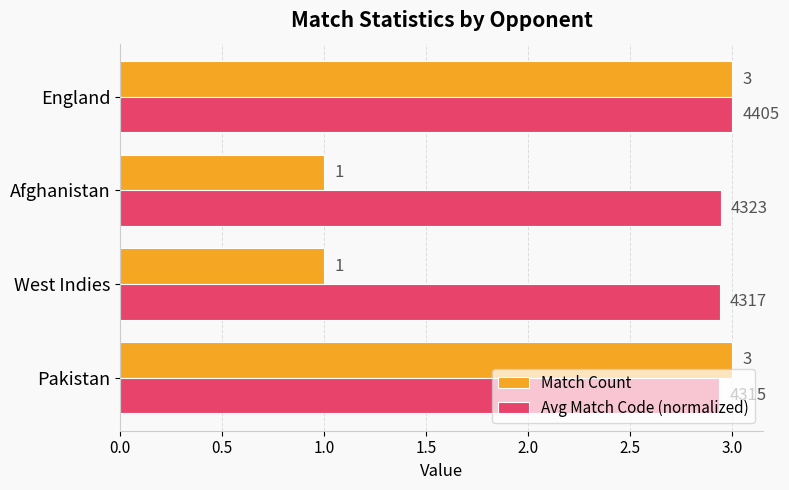

True or false: Match Count has a value of 1.4 at Afghanistan.

False